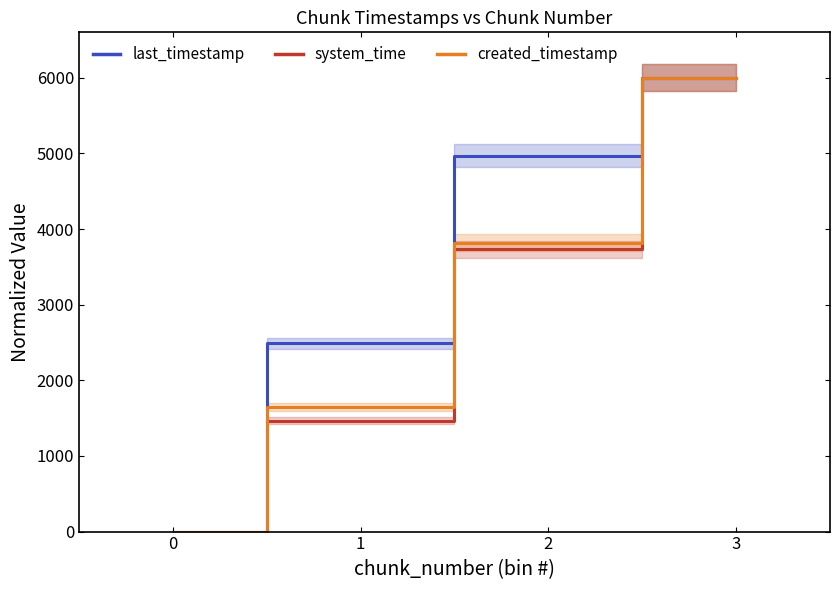

Reading left to right, transcribe all the data shown in this chart.

last_timestamp: 0.0	2488.4	4970.9	6000.0
system_time: 0.0	1467.1	3730.0	6000.0
created_timestamp: 0.0	1647.4	3821.1	6000.0